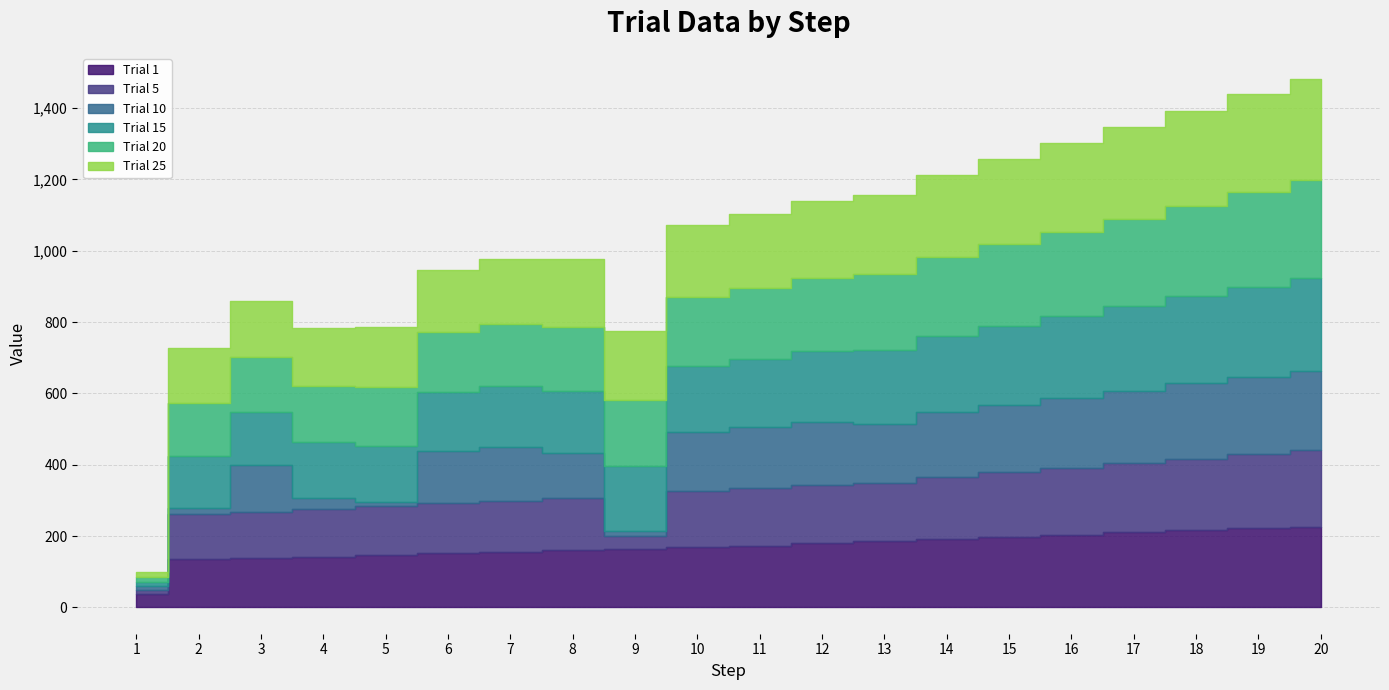

Which series has the largest range (max minus min)?

Trial 25